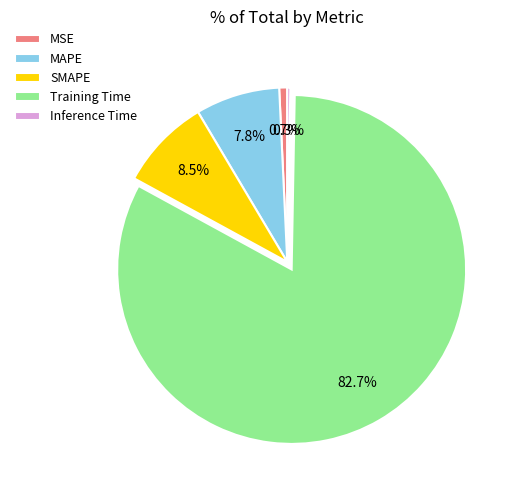

What is the majority slice?

Training Time